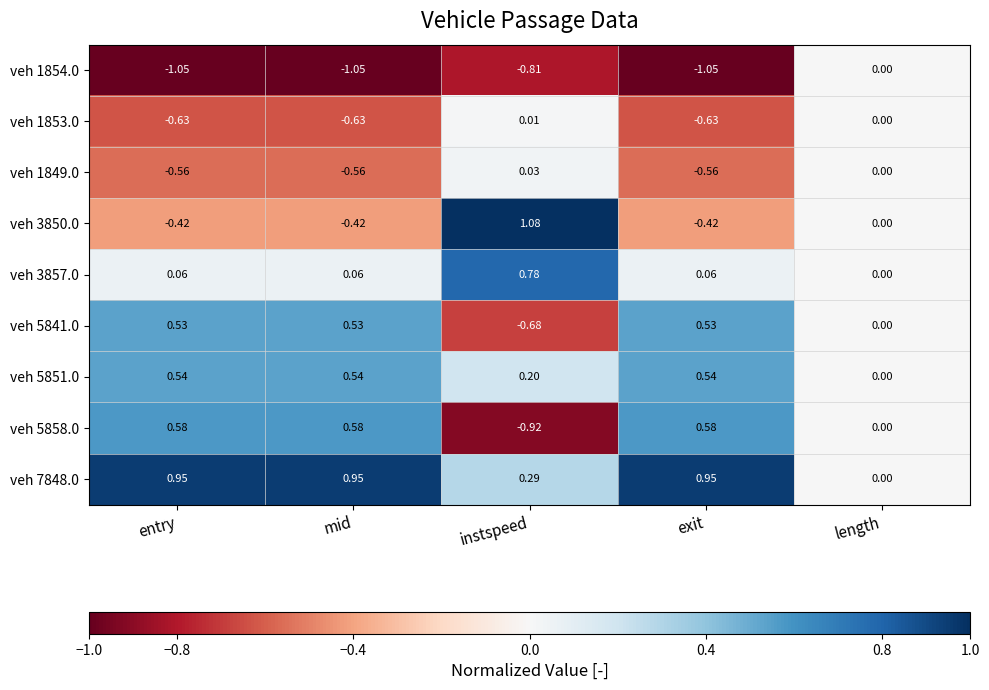

At which label does veh 1854.0 first exceed -1?

instspeed